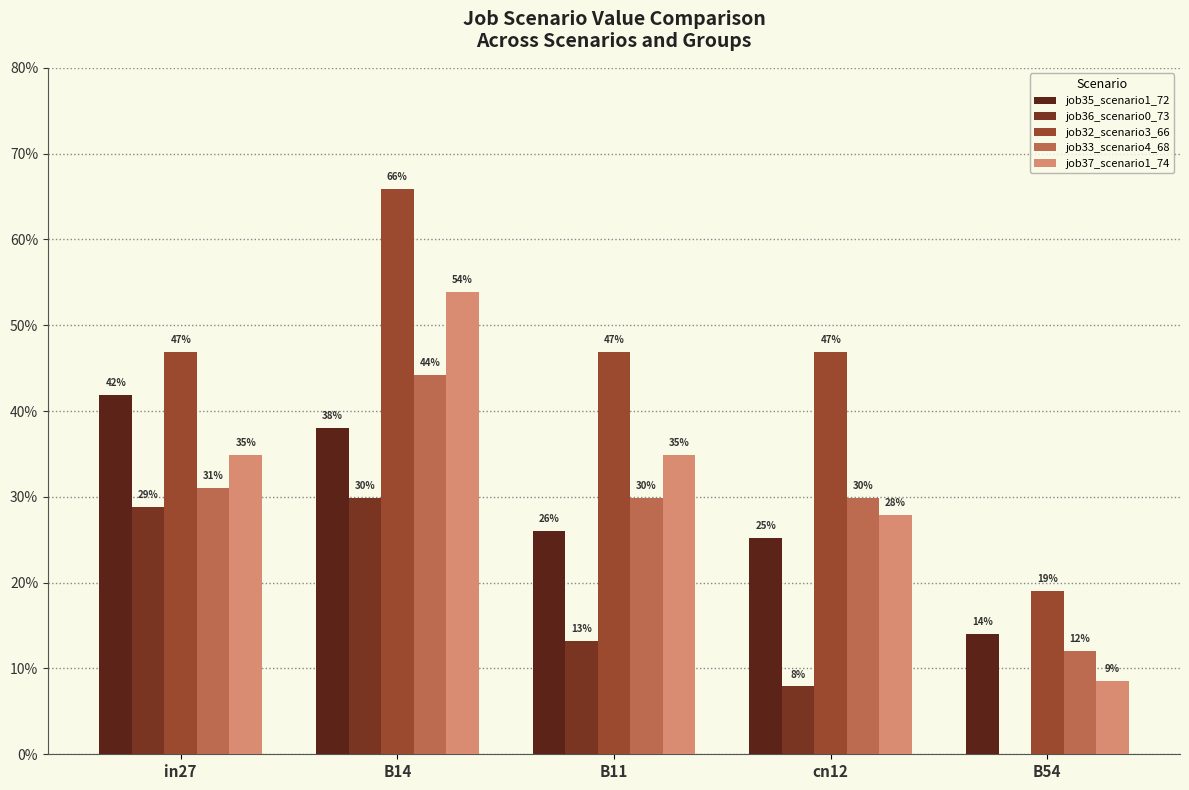

How many categories are shown in the chart?

5